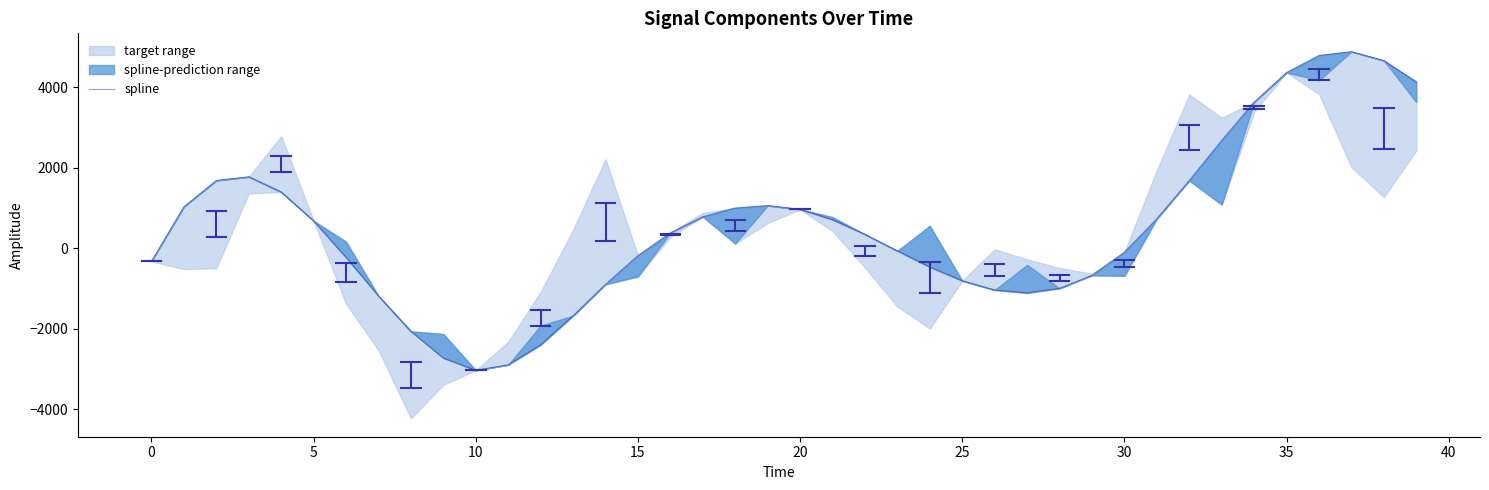

What is the difference between the maximum and second lowest values?

7773.8